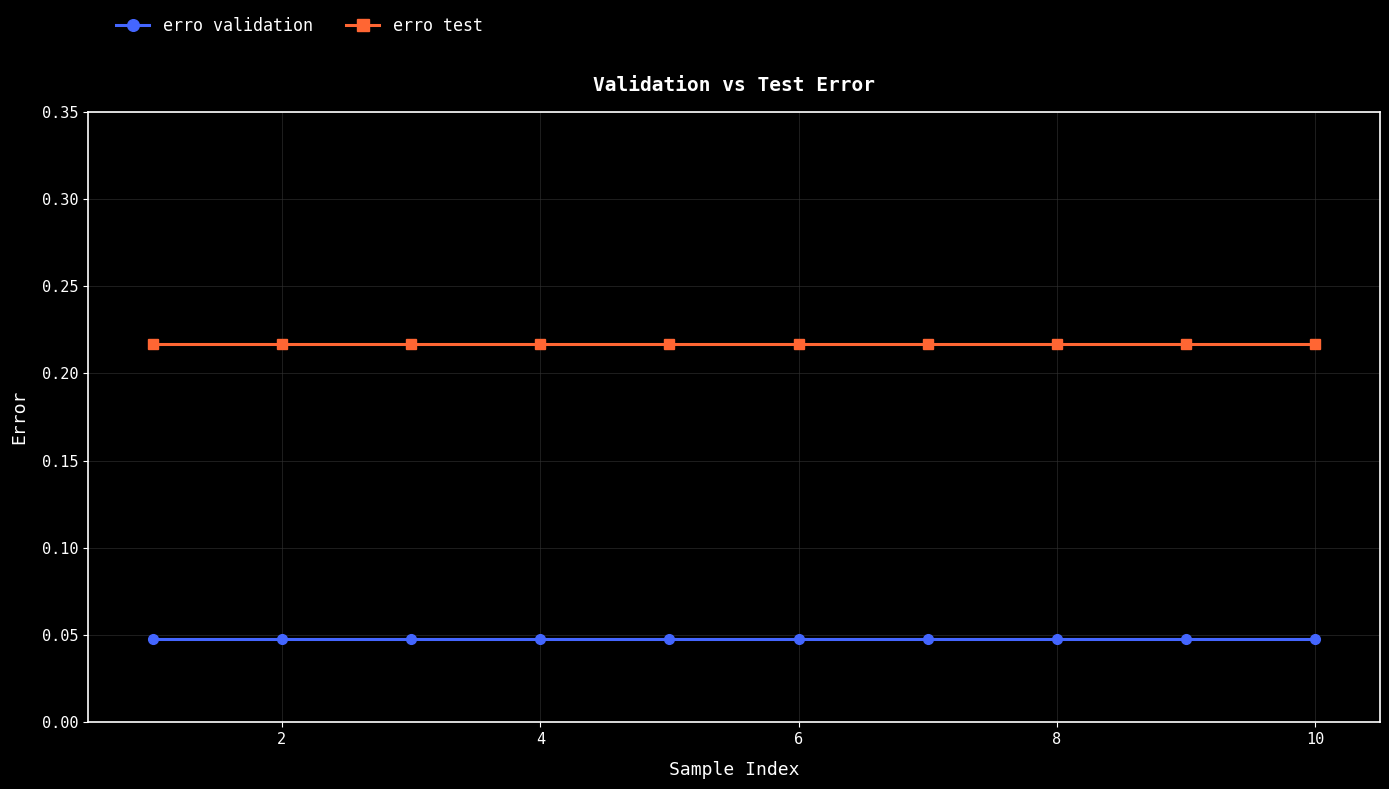

At how many categories does at least one series exceed 0?

10